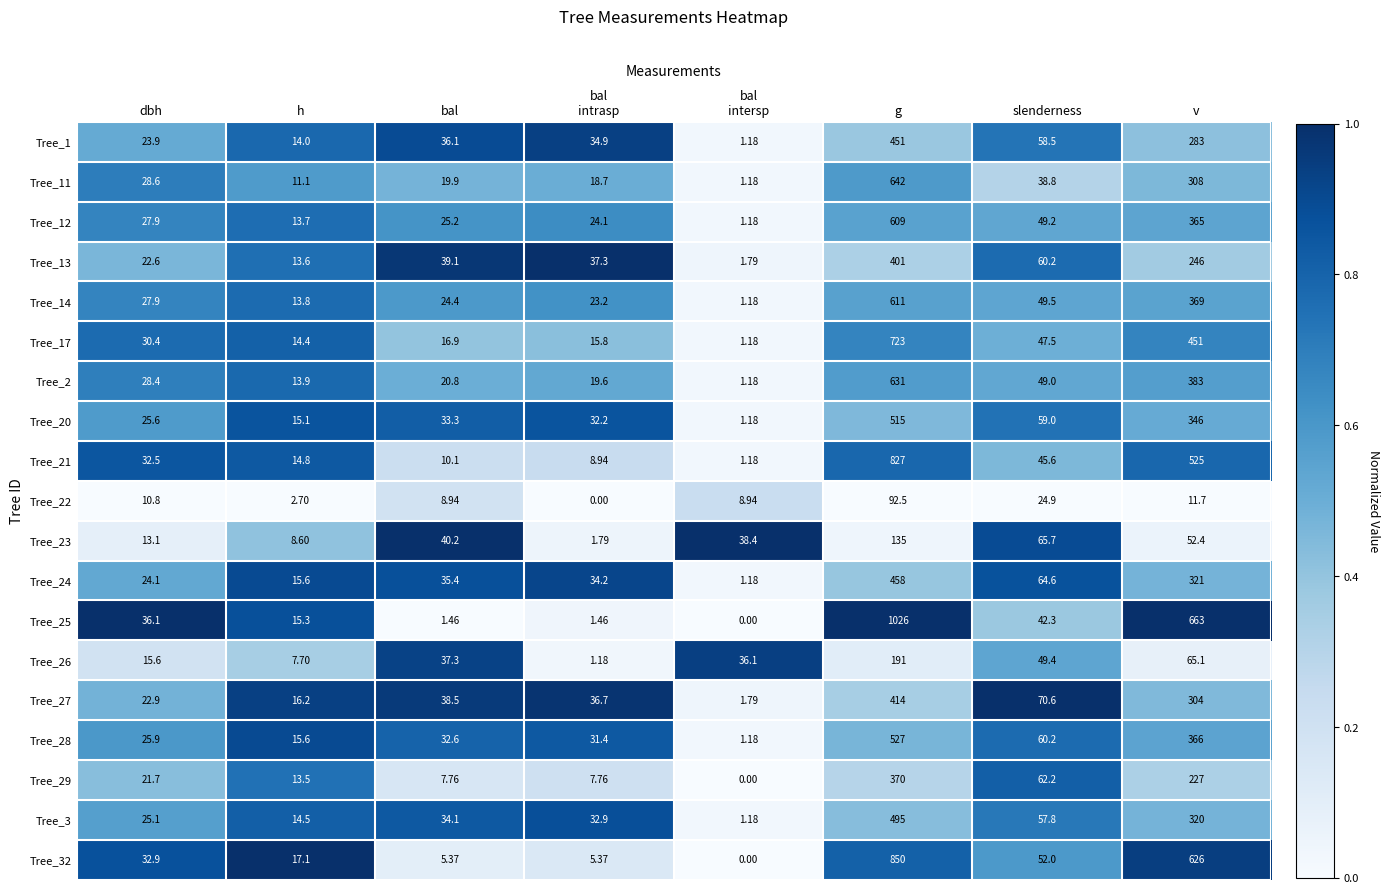

Which series has the largest range (max minus min)?

Tree_25